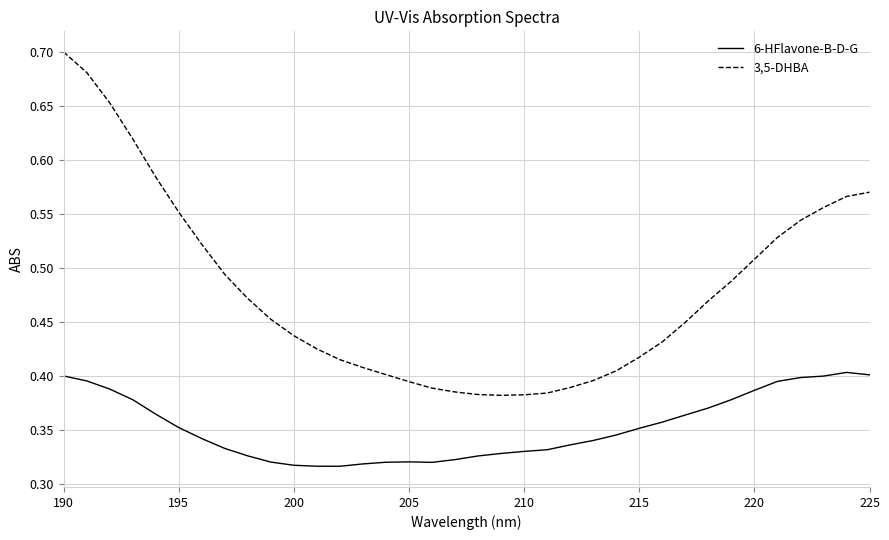

Which series has the largest total across all categories?

3,5-DHBA